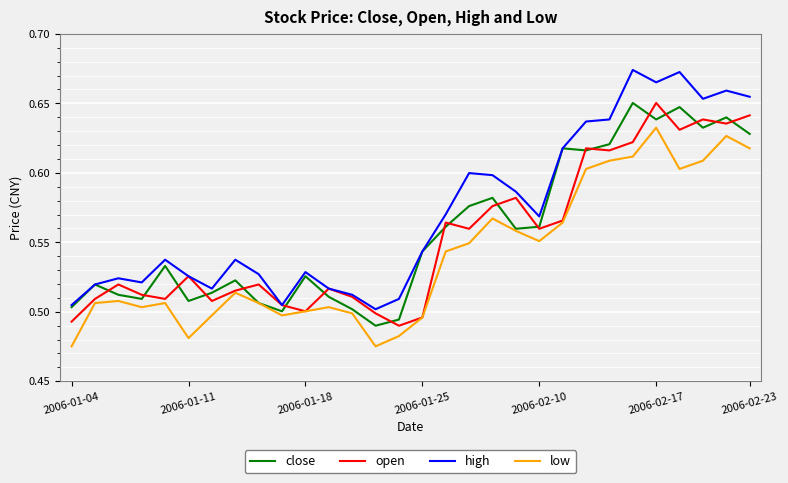

Which series has the largest total across all categories?

high